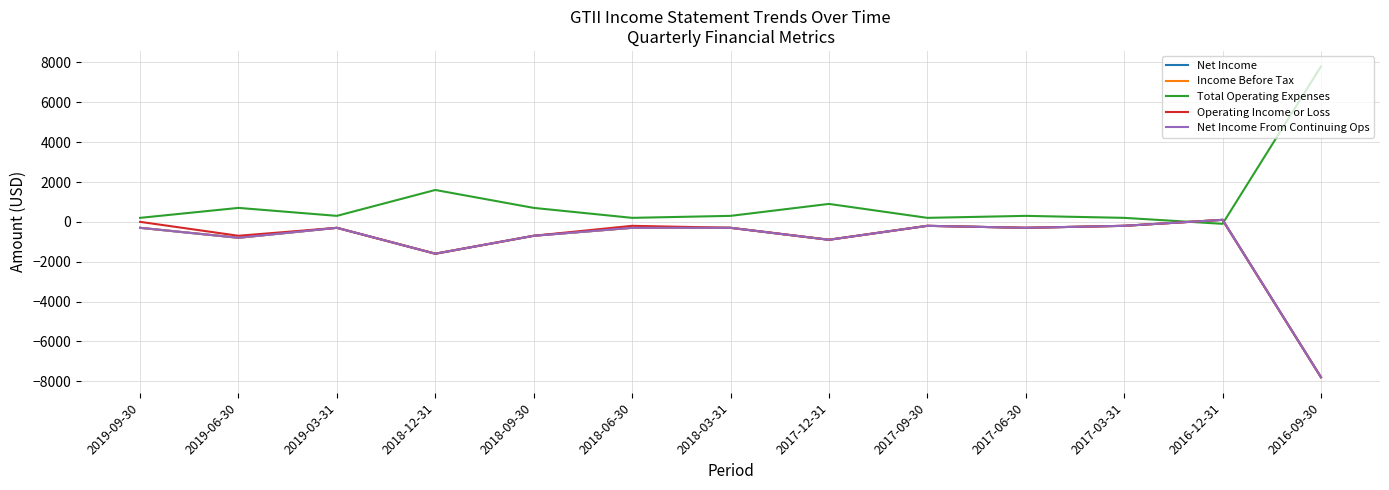

True or false: Net Income has more than 2 interior local peaks.

True